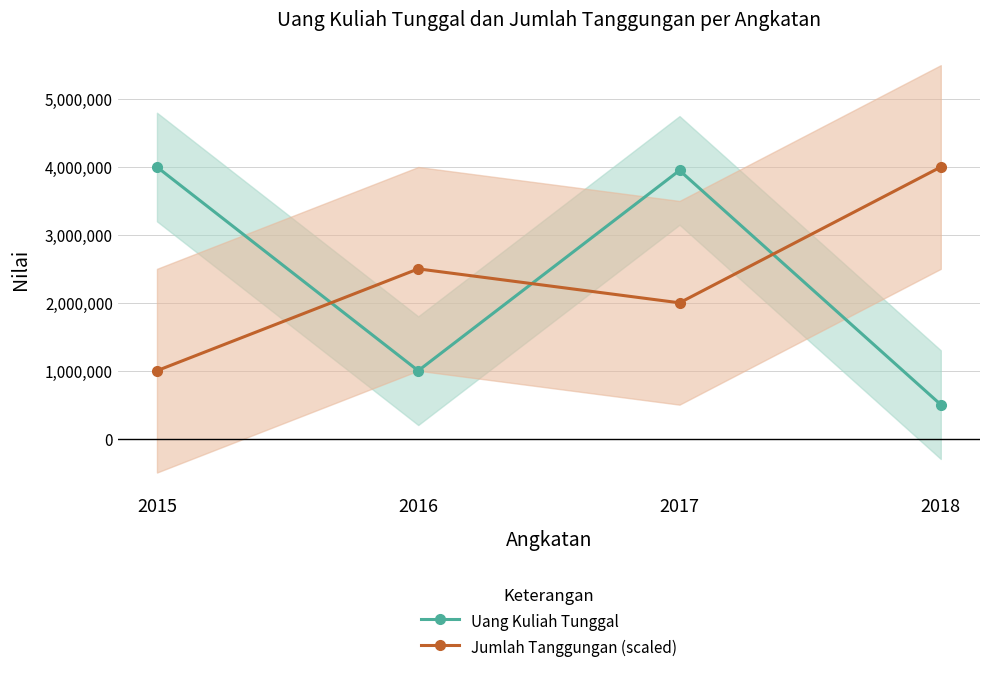

Which category has the highest value in the Uang Kuliah Tunggal series?

2015